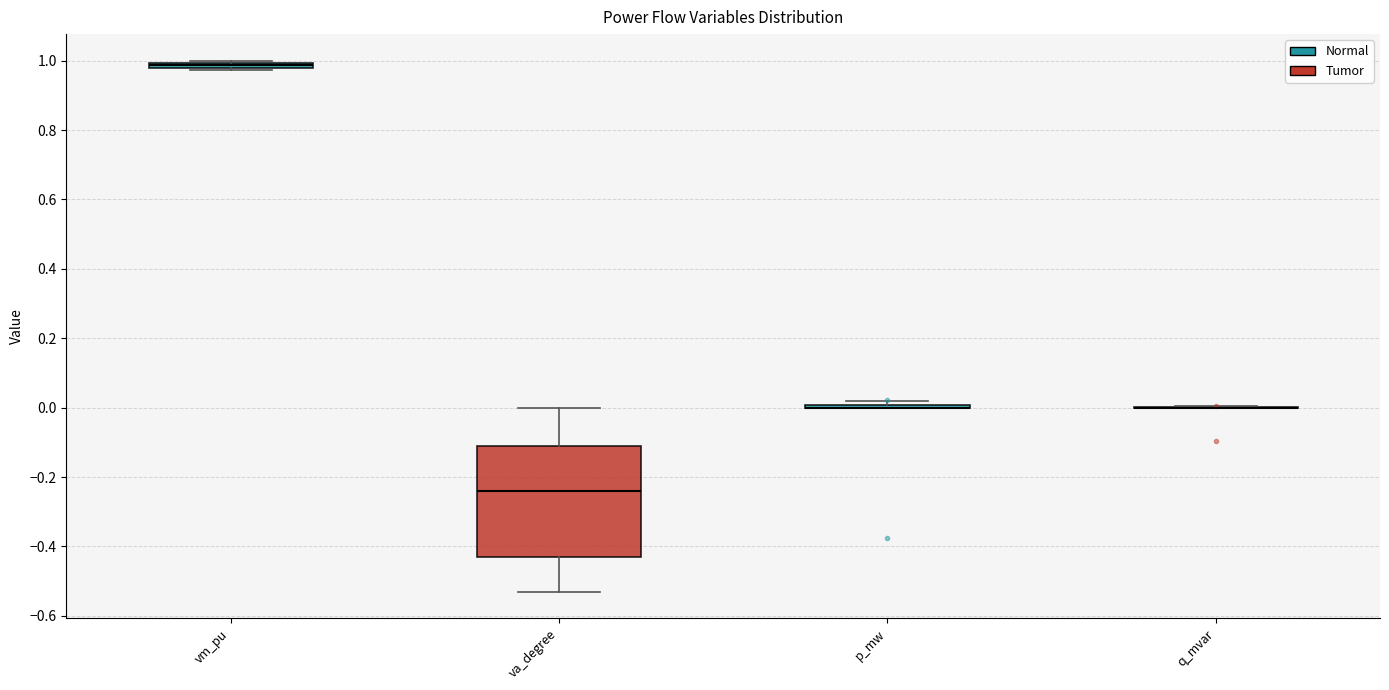

Where is the upper edge of the box for vm_pu on the y-axis? The values are not printed on the chart, so give them approximately, as read against the axis.

1.00